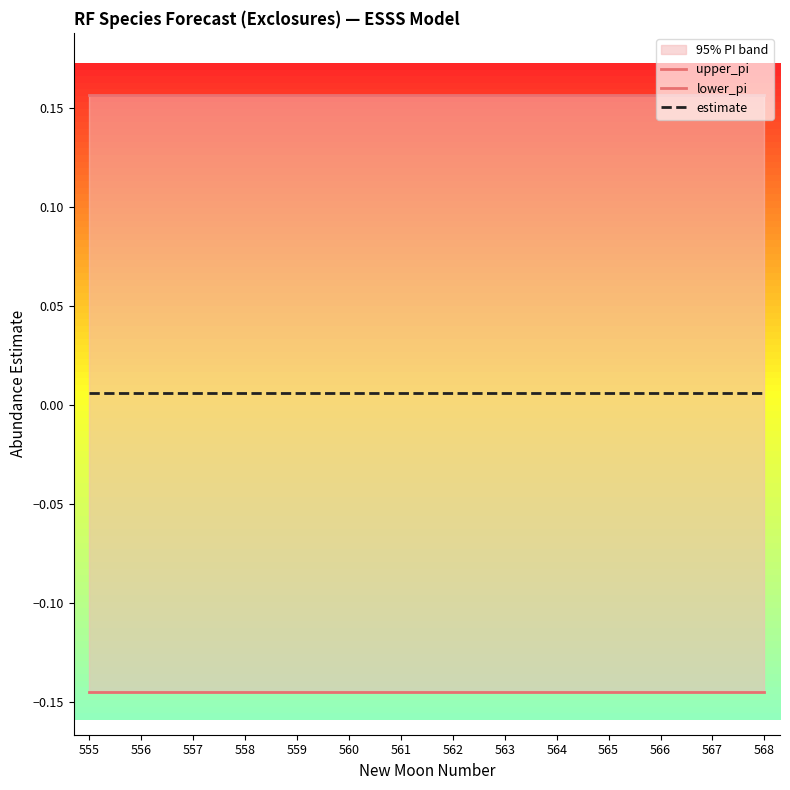

At which category is the sum across all series the highest?

555